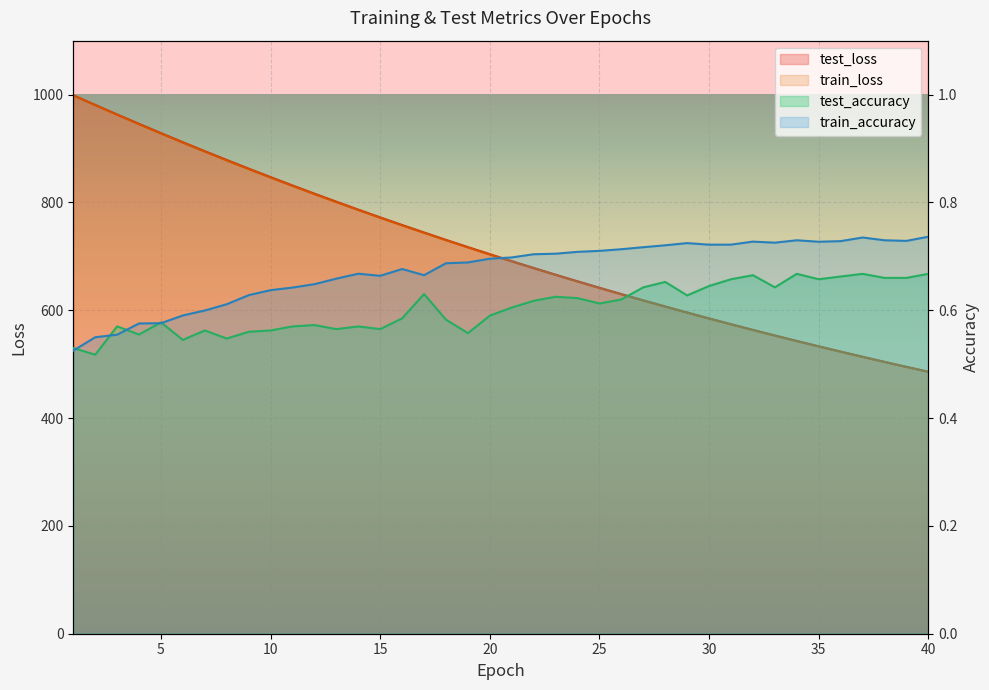

True or false: test_accuracy has a value of 0.6 at 10.

True